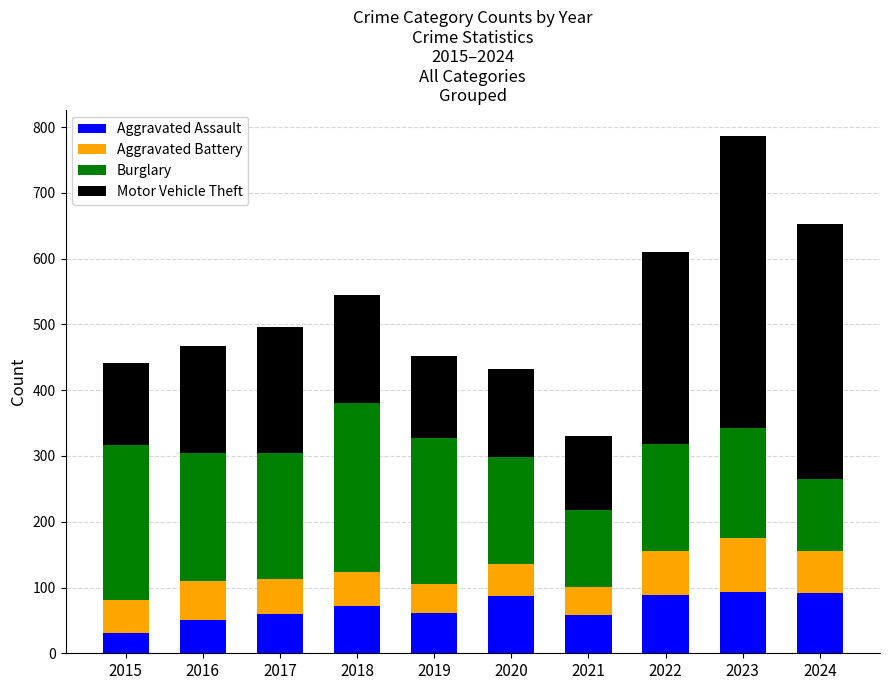

Which category has the lowest value in the Aggravated Assault series?

2015